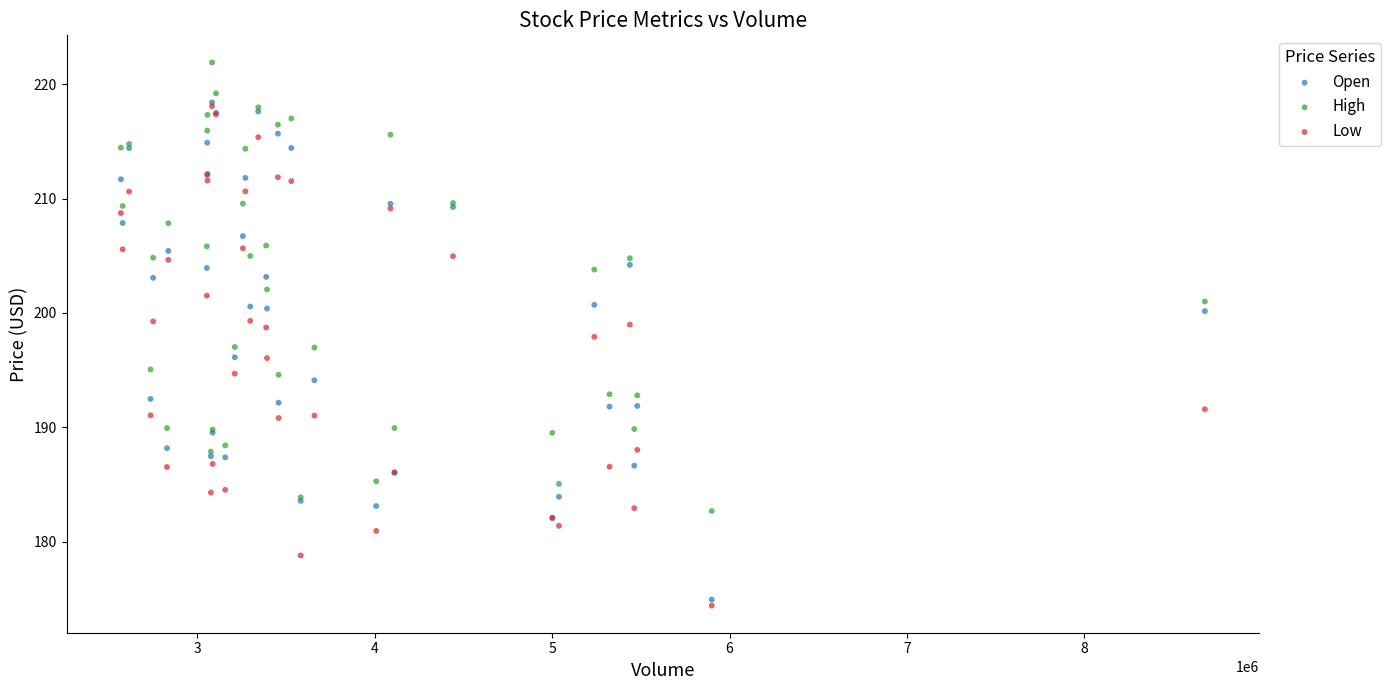

What are all the series names shown in the legend?

Open, High, Low